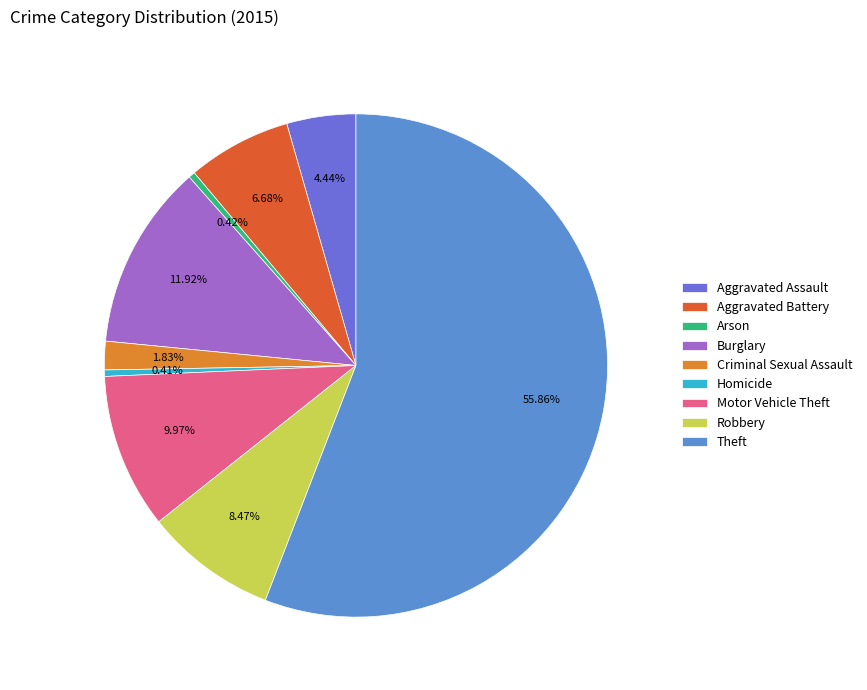

The Robbery slice represents 8% of the pie. True or false?

True